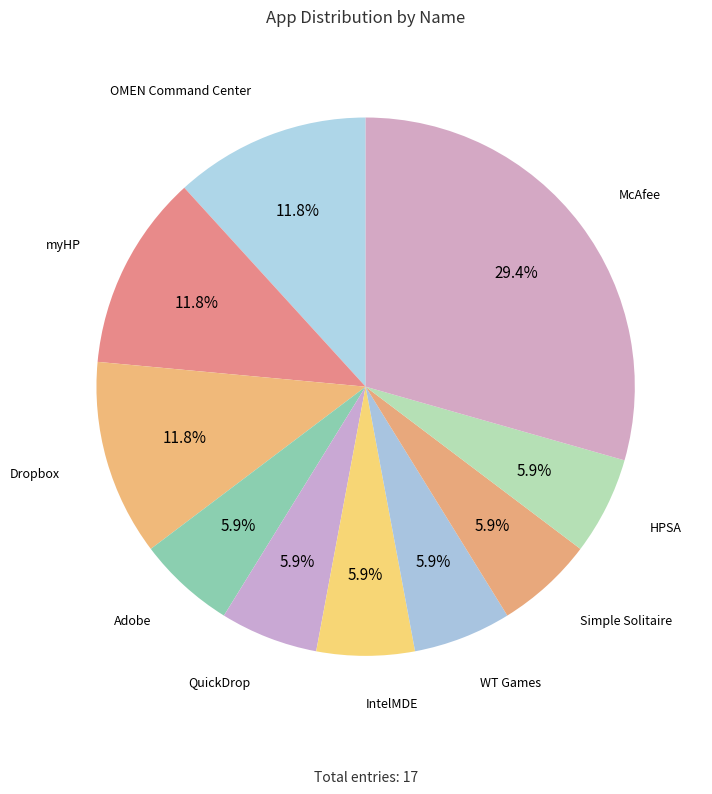

How much of the chart is everything except HPSA?

94.1%